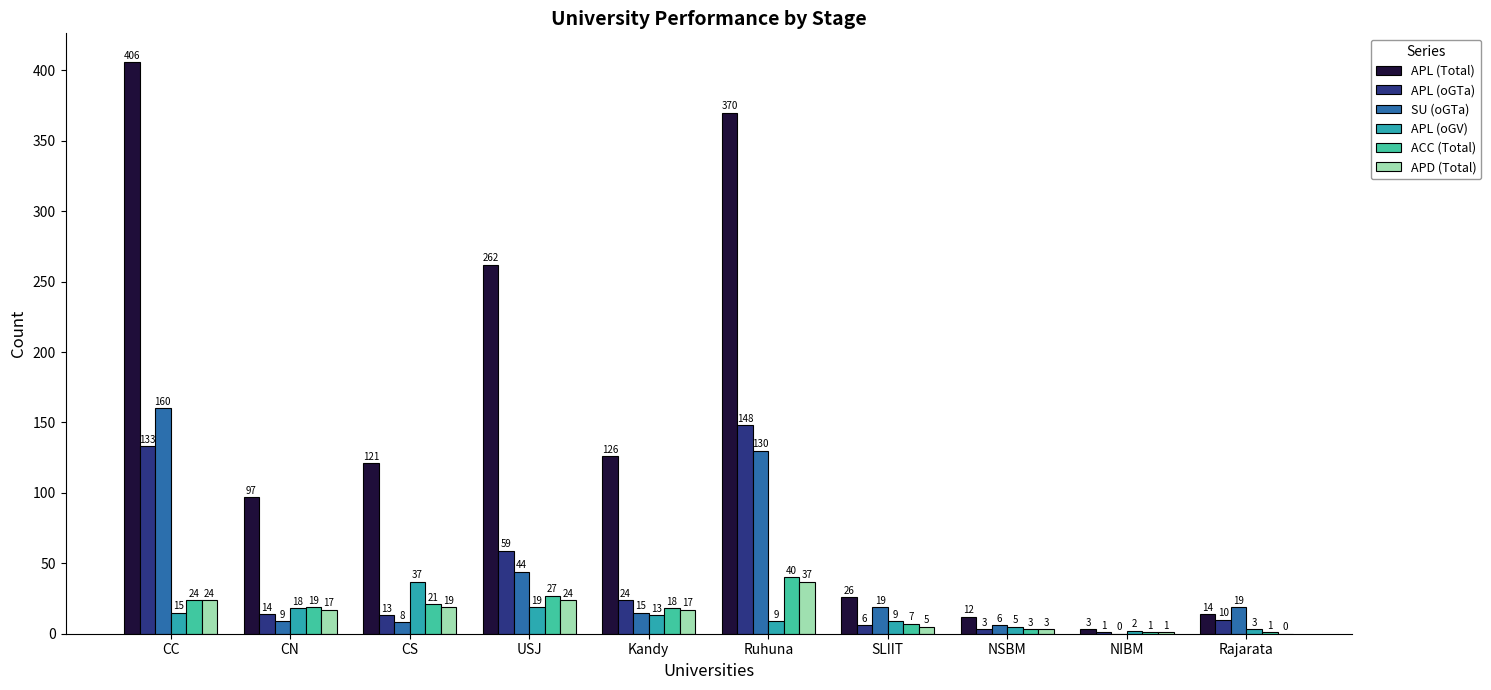

The value of APL (oGV) at Rajarata is 3. True or false?

True